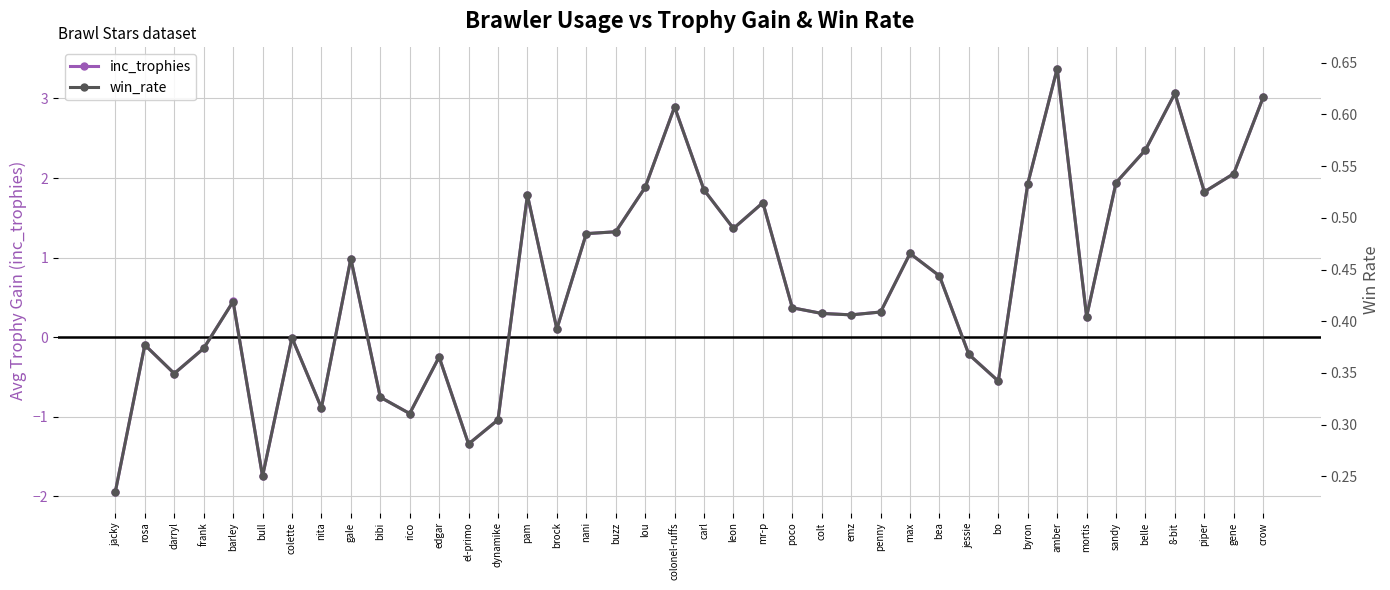

True or false: win_rate has more than 2 points higher than both neighbors.

True